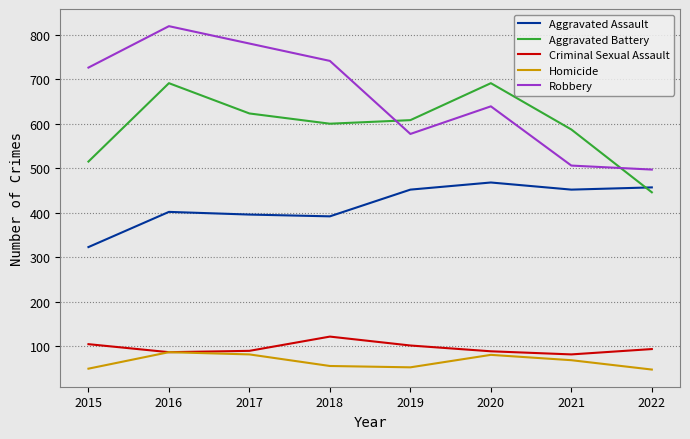

At which category is the sum across all series the highest?

2016